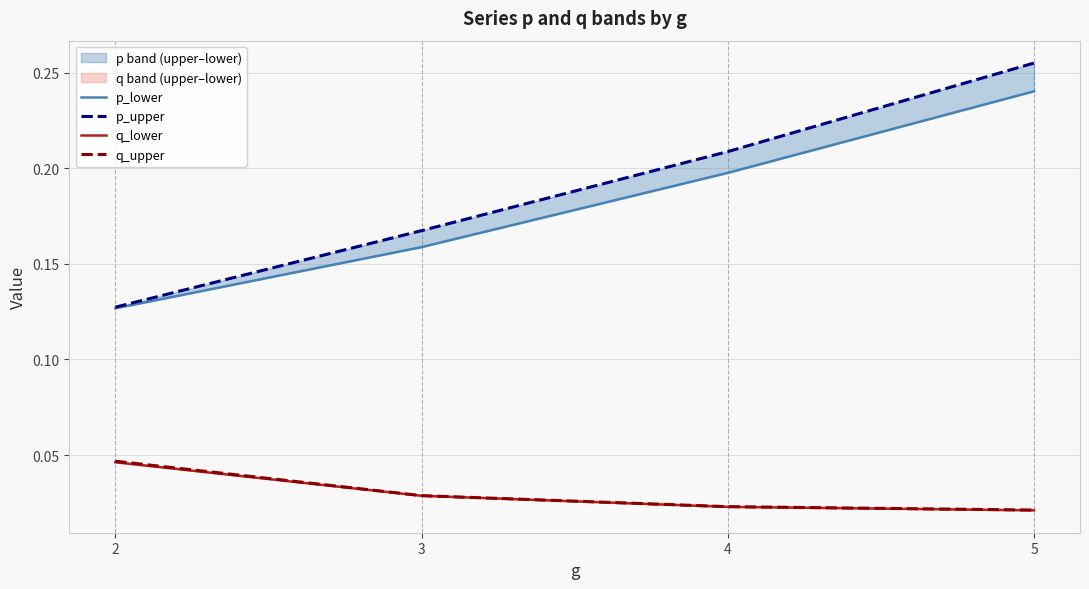

True or false: p_lower has a value of 0.1 at 4.

False